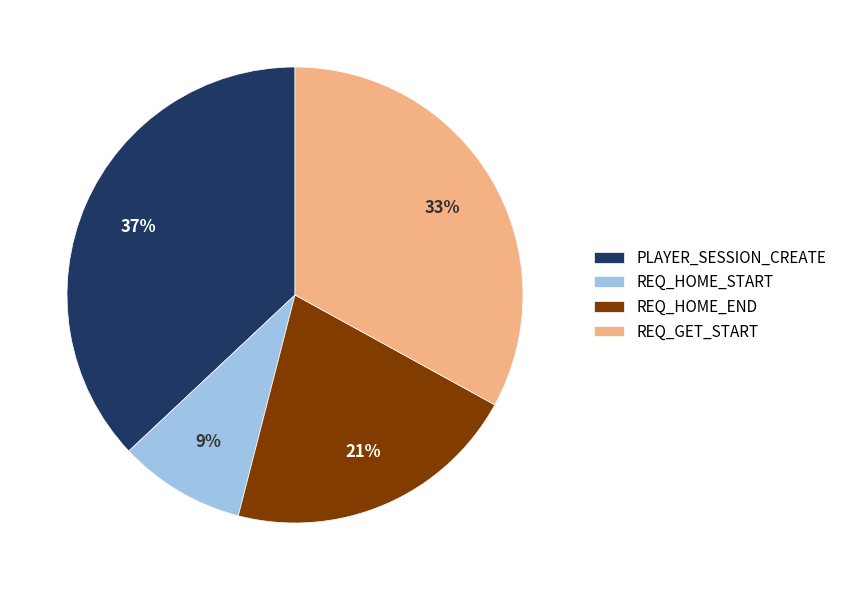

Between REQ_GET_START and REQ_HOME_END, which is larger?

REQ_GET_START